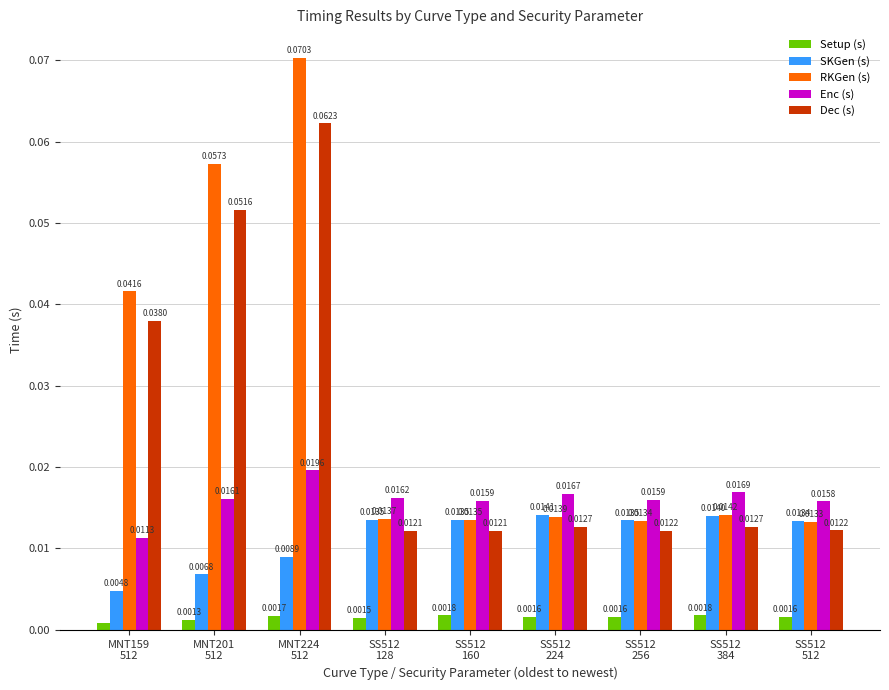

Which series has the largest total across all categories?

RKGen (s)